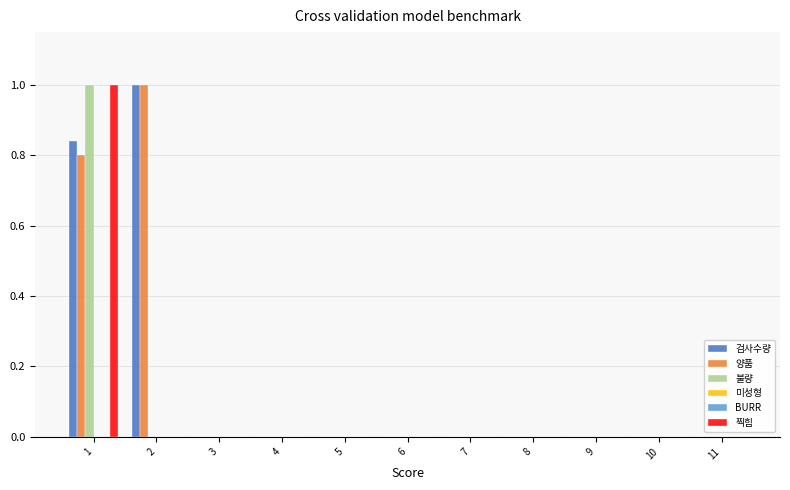

Rank the series by their maximum value, from highest to lowest.

검사수량, 양품, 불량, 찍힘, 미성형, BURR